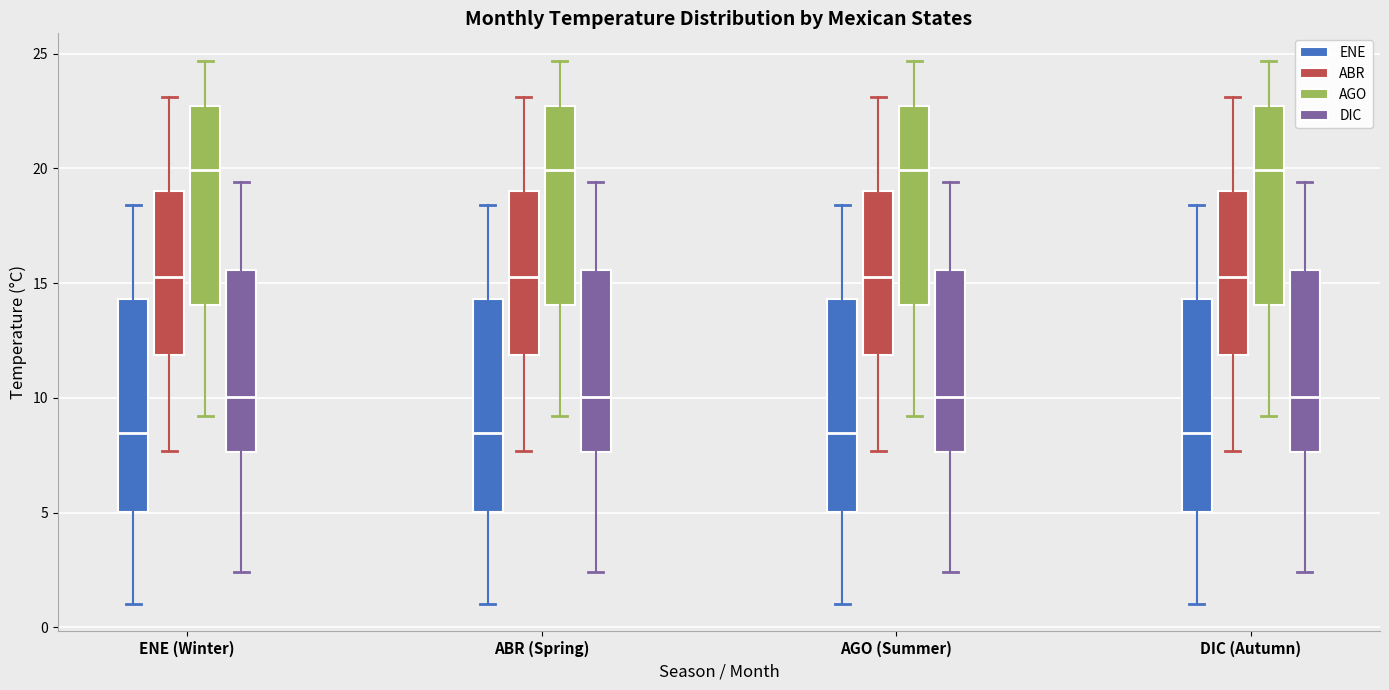

Reading left to right, read every box against the y-axis: the position of its median line, the range the box covers, and the ends of its whiskers. The values are not printed on the chart, so give them approximately, as read against the axis.

ENE (Winter) (ENE): median 8.5, box 5.0 to 14.5, whiskers 1.0 to 18.5
ENE (Winter) (ABR): median 15.5, box 12.0 to 19.0, whiskers 7.5 to 23.0
ENE (Winter) (AGO): median 20.0, box 14.0 to 22.5, whiskers 9.0 to 24.5
ENE (Winter) (DIC): median 10.0, box 7.5 to 15.5, whiskers 2.5 to 19.5
ABR (Spring) (ENE): median 8.5, box 5.0 to 14.5, whiskers 1.0 to 18.5
ABR (Spring) (ABR): median 15.5, box 12.0 to 19.0, whiskers 7.5 to 23.0
ABR (Spring) (AGO): median 20.0, box 14.0 to 22.5, whiskers 9.0 to 24.5
ABR (Spring) (DIC): median 10.0, box 7.5 to 15.5, whiskers 2.5 to 19.5
AGO (Summer) (ENE): median 8.5, box 5.0 to 14.5, whiskers 1.0 to 18.5
AGO (Summer) (ABR): median 15.5, box 12.0 to 19.0, whiskers 7.5 to 23.0
AGO (Summer) (AGO): median 20.0, box 14.0 to 22.5, whiskers 9.0 to 24.5
AGO (Summer) (DIC): median 10.0, box 7.5 to 15.5, whiskers 2.5 to 19.5
DIC (Autumn) (ENE): median 8.5, box 5.0 to 14.5, whiskers 1.0 to 18.5
DIC (Autumn) (ABR): median 15.5, box 12.0 to 19.0, whiskers 7.5 to 23.0
DIC (Autumn) (AGO): median 20.0, box 14.0 to 22.5, whiskers 9.0 to 24.5
DIC (Autumn) (DIC): median 10.0, box 7.5 to 15.5, whiskers 2.5 to 19.5